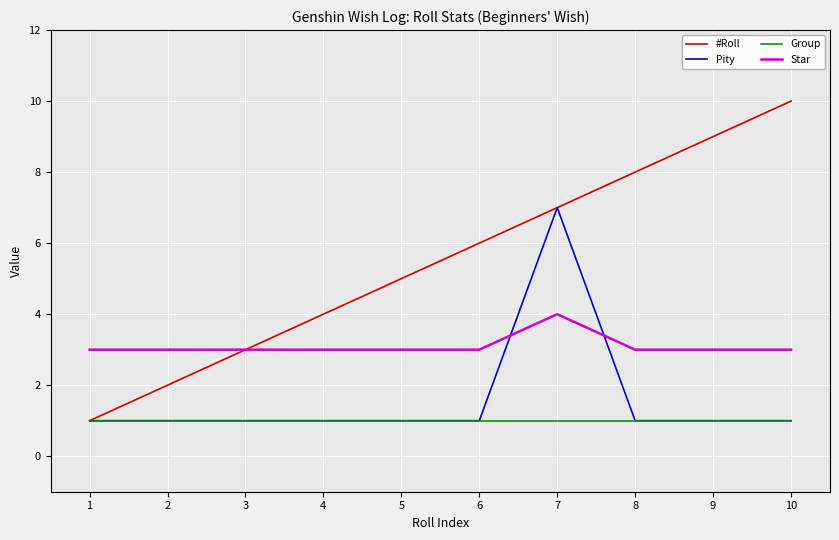

Rank the categories by #Roll value from highest to lowest.

10, 9, 8, 7, 6, 5, 4, 3, 2, 1